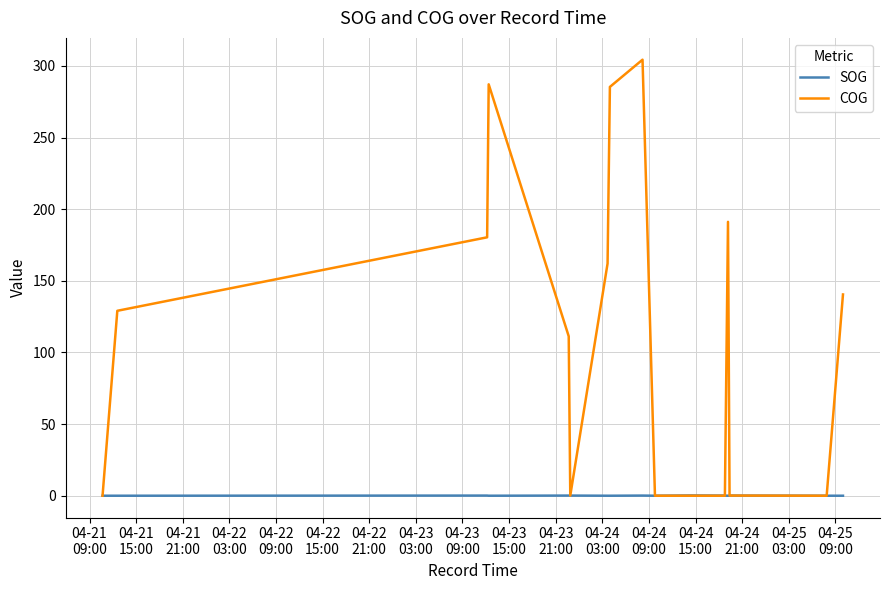

Rank the series by their average value, from lowest to highest.

SOG, COG